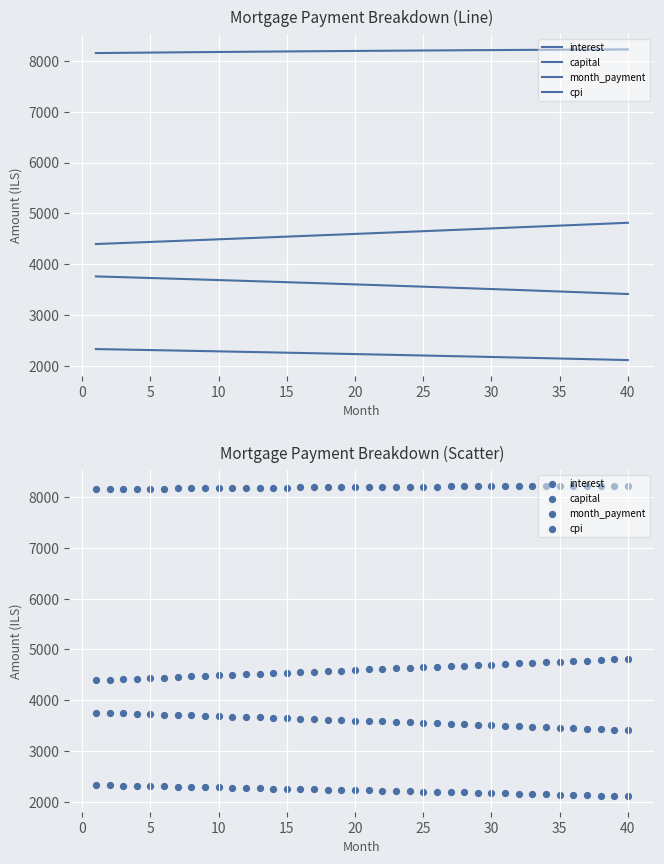

Which series has the largest total across all categories?

month_payment